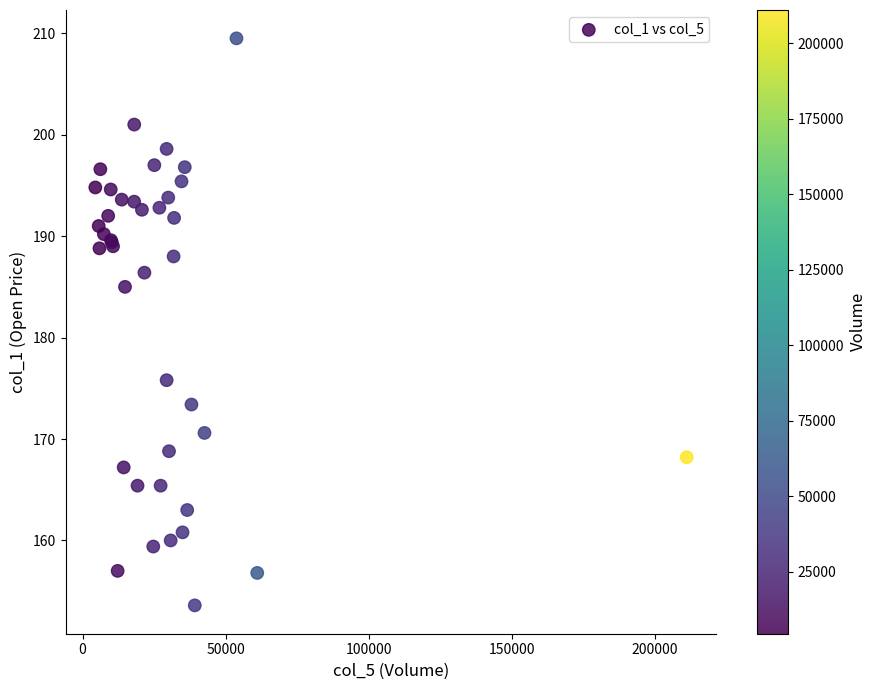

What Y value in the scatter plot is closest to 181?

185.0